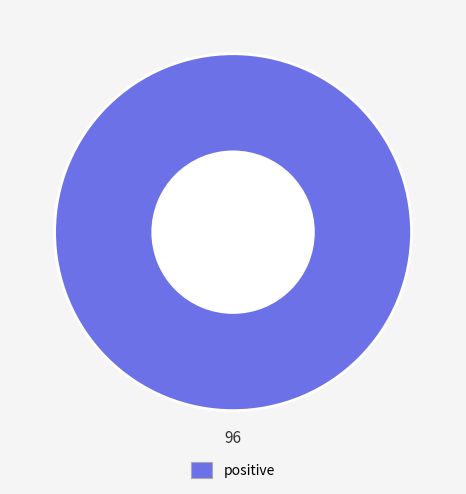

Does any single category account for the majority?

Yes